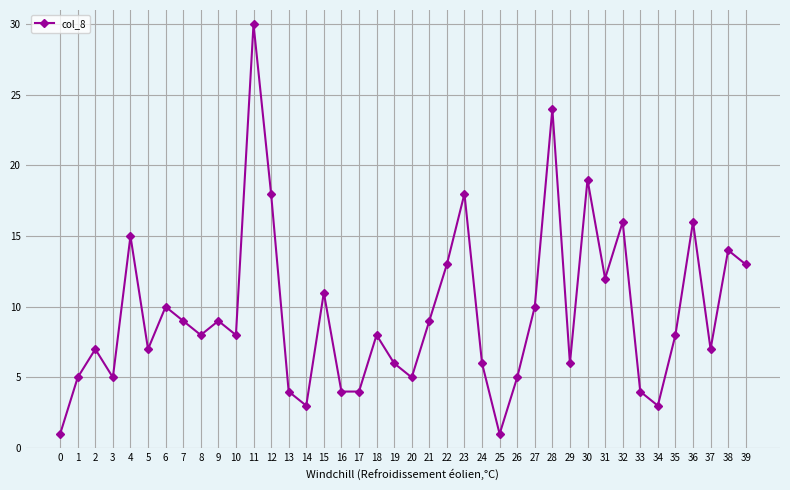

How many lines are shown in the chart?

1